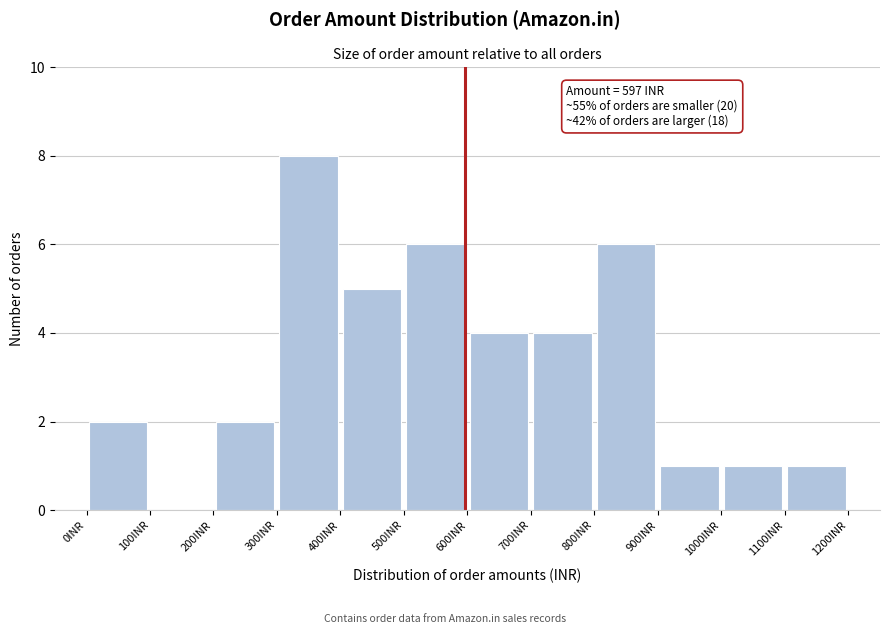

Which range on the x-axis has the tallest bar?

300 to 400